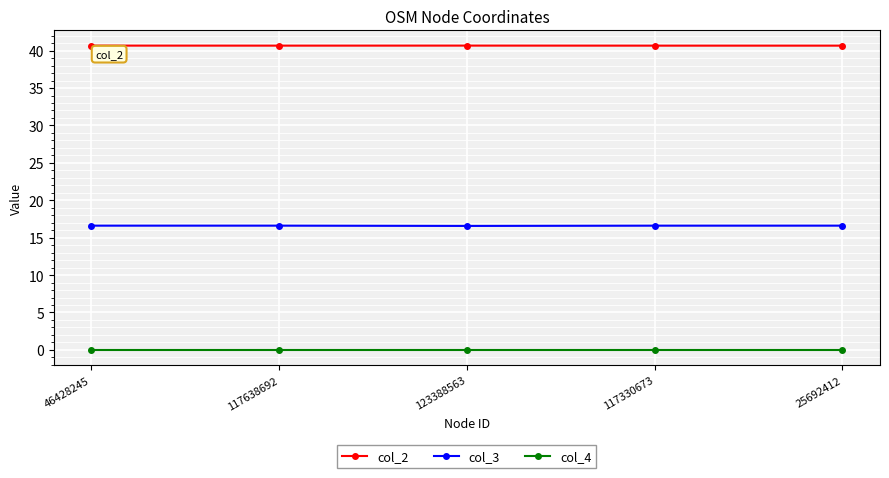

Which series has the largest total across all categories?

col_2